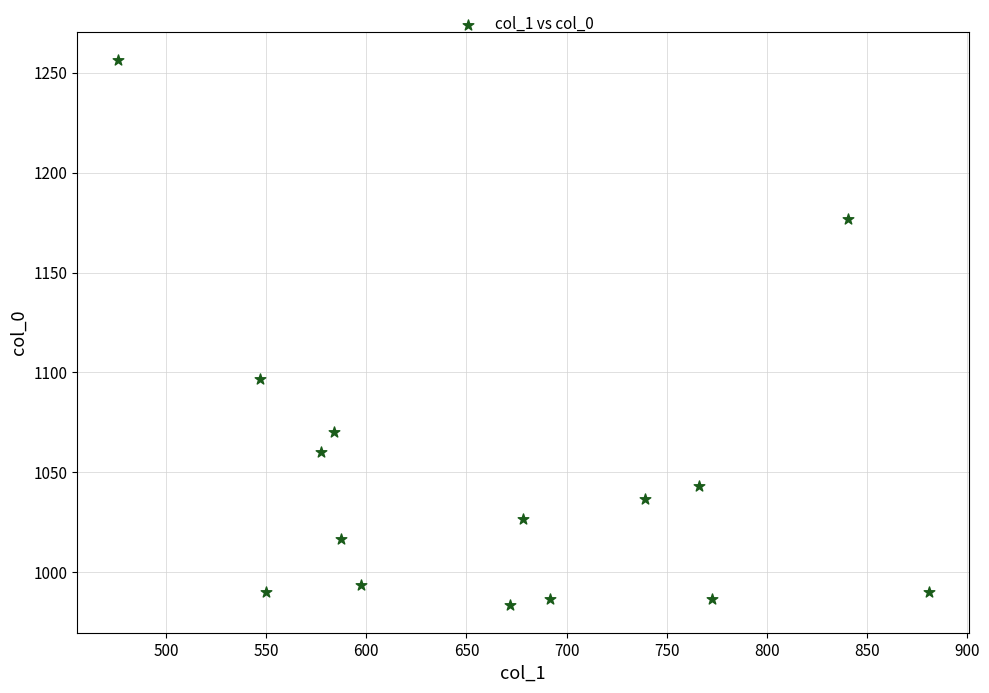

What is the range of X values (max minus min)?

405.0